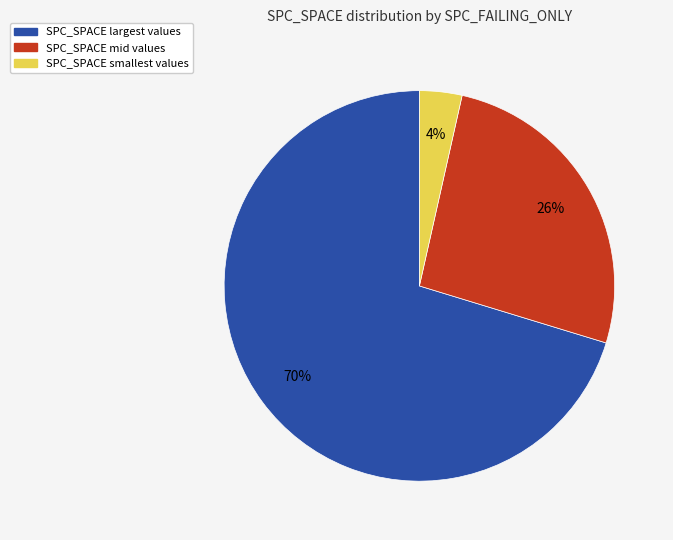

Does any single category account for the majority?

Yes